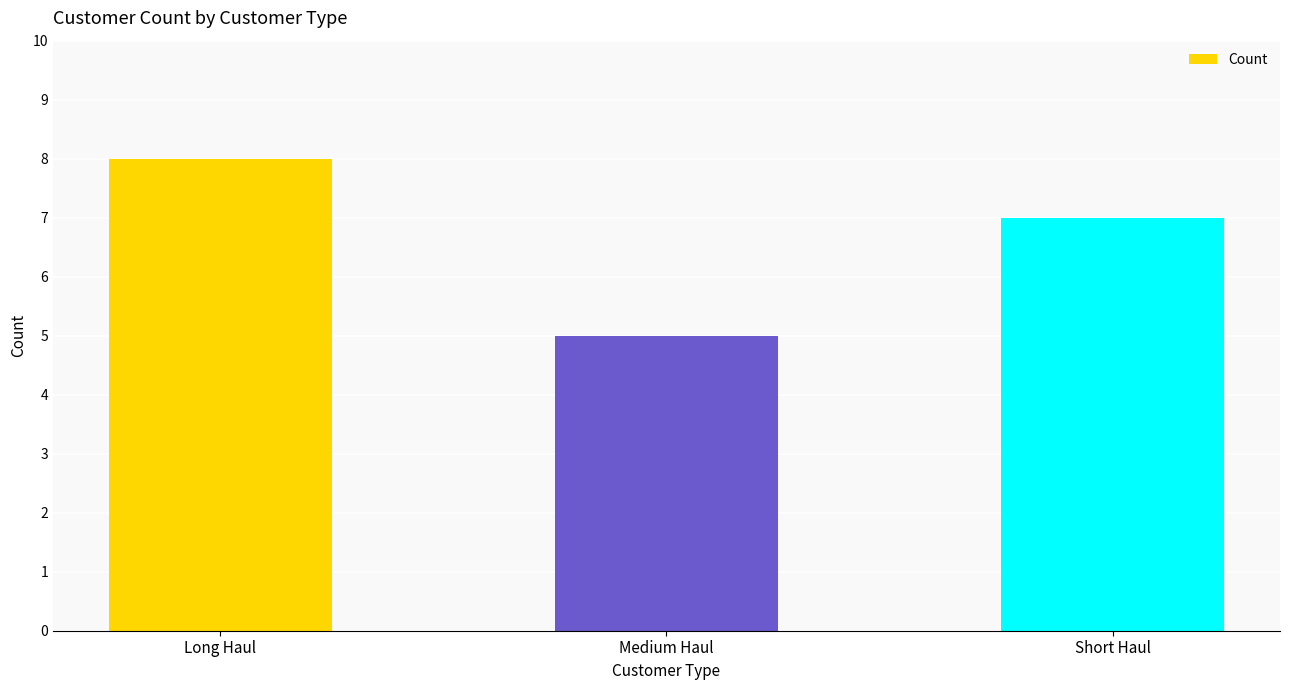

Reading right to left, what are all the values shown in this chart?

Short Haul=7	Medium Haul=5	Long Haul=8